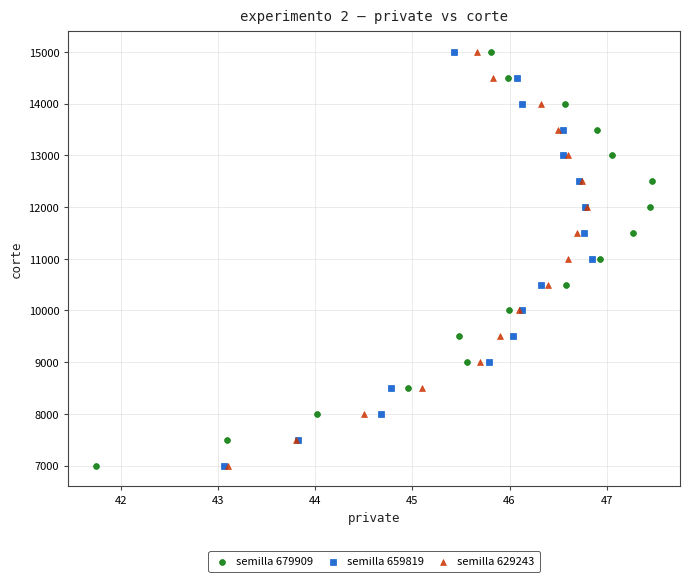

What are all the series names shown in the legend?

semilla 679909, semilla 659819, semilla 629243